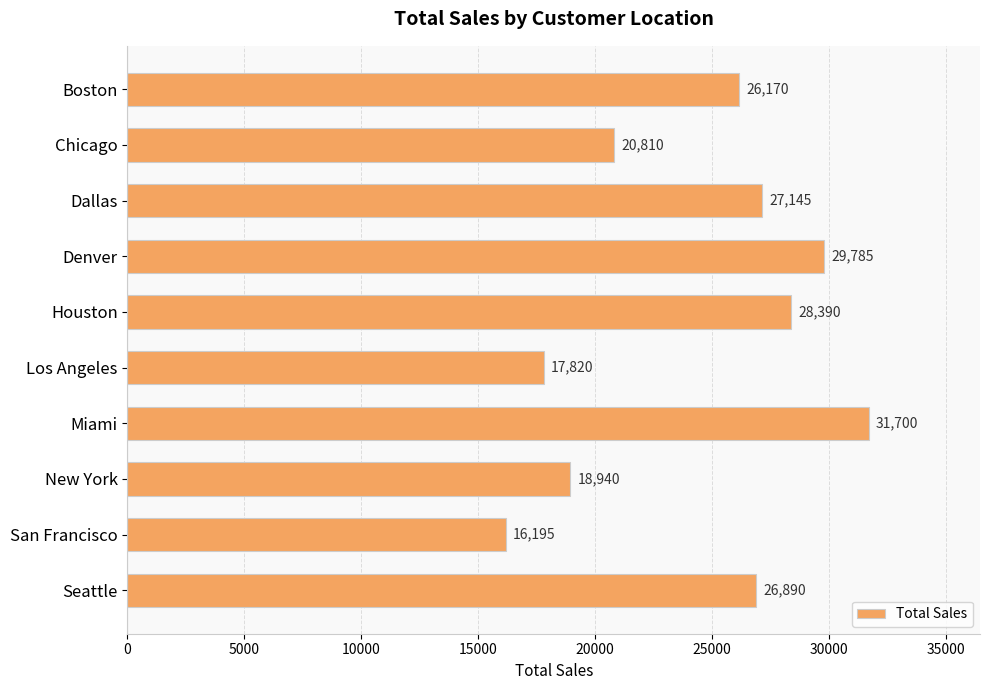

Reading bottom to top, list all the values displayed in this chart.

26890	16195	18940	31700	17820	28390	29785	27145	20810	26170